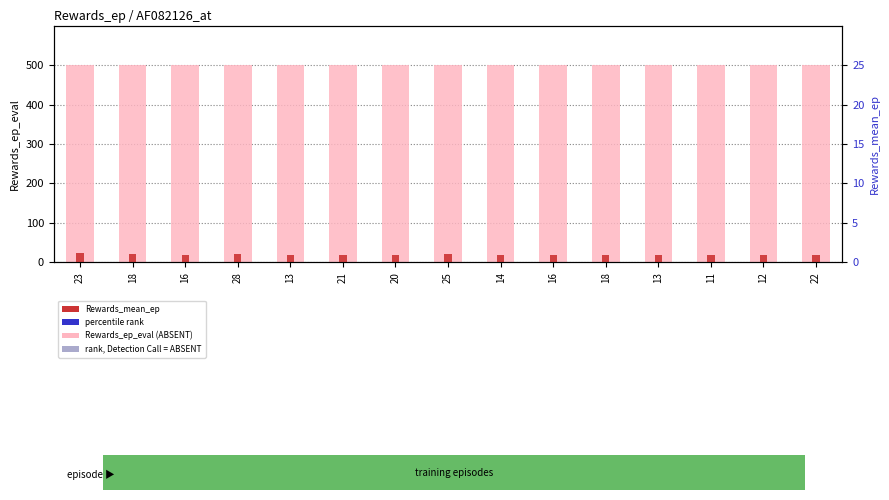

What is the spread (max minus min) of values at 12?

482.3